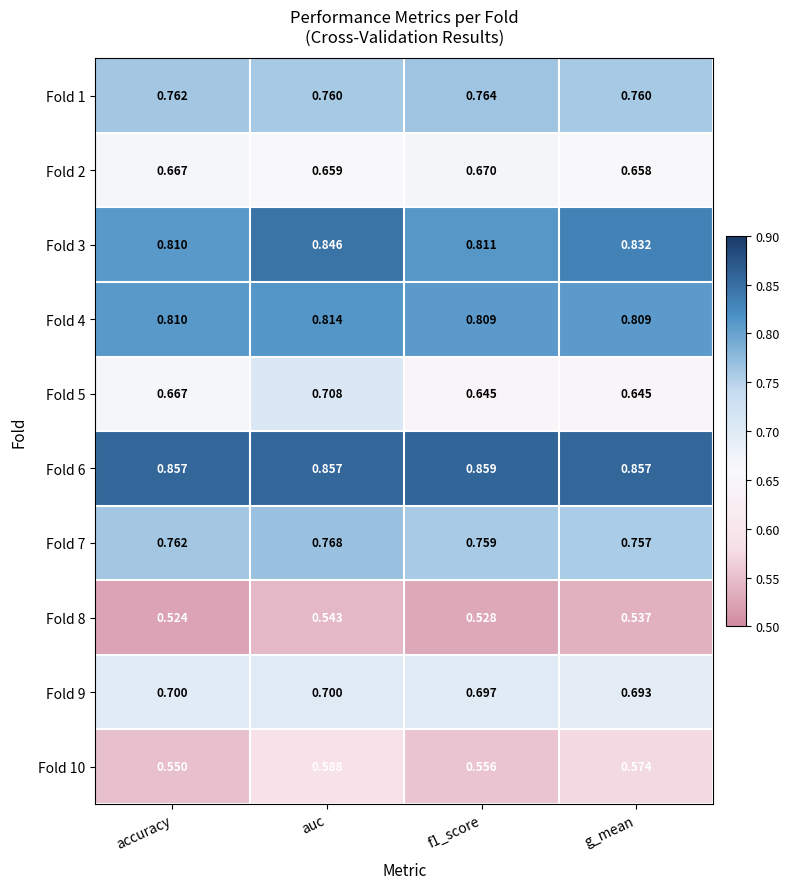

Which series has the largest range (max minus min)?

Fold 5